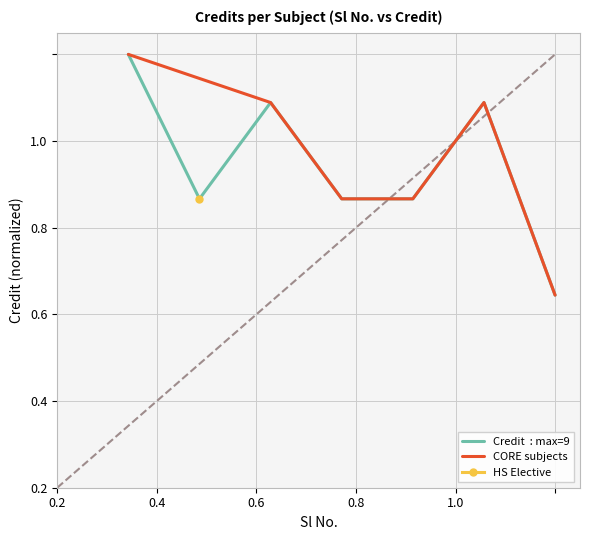

What is the difference between the maximum and second lowest values?

0.3